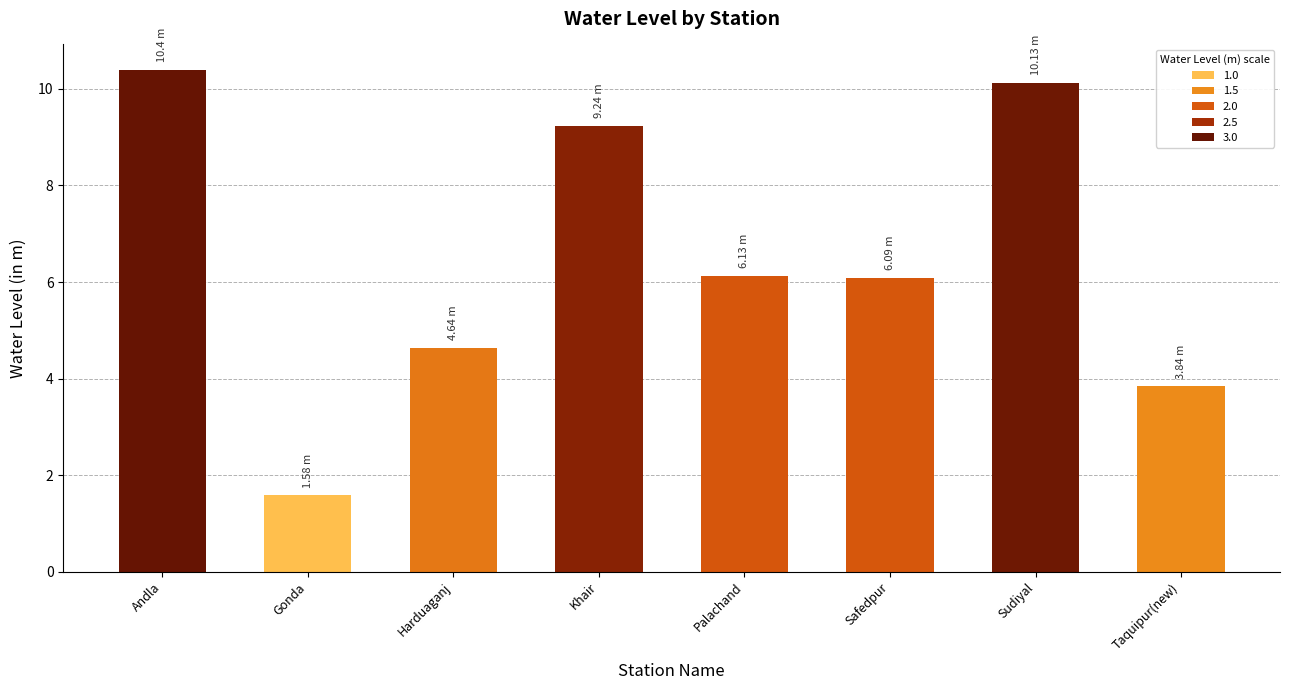

Reading left to right, extract all data points from this chart.

10.4	1.6	4.6	9.2	6.1	6.1	10.1	3.8